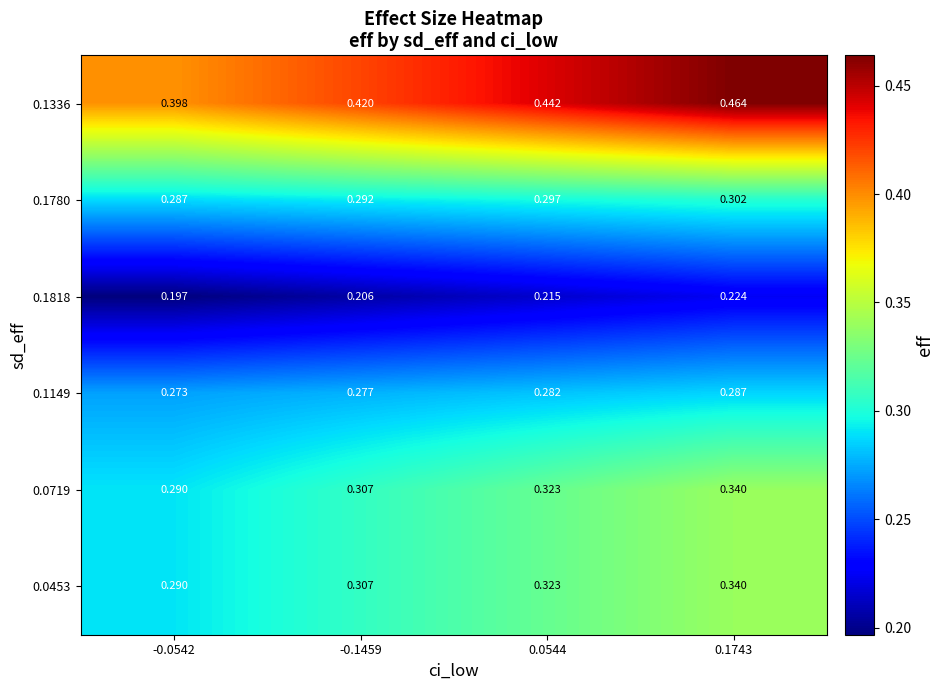

Is the value of 0.0719 at 0.0544 greater than the value of 0.1336 at -0.1459?

No